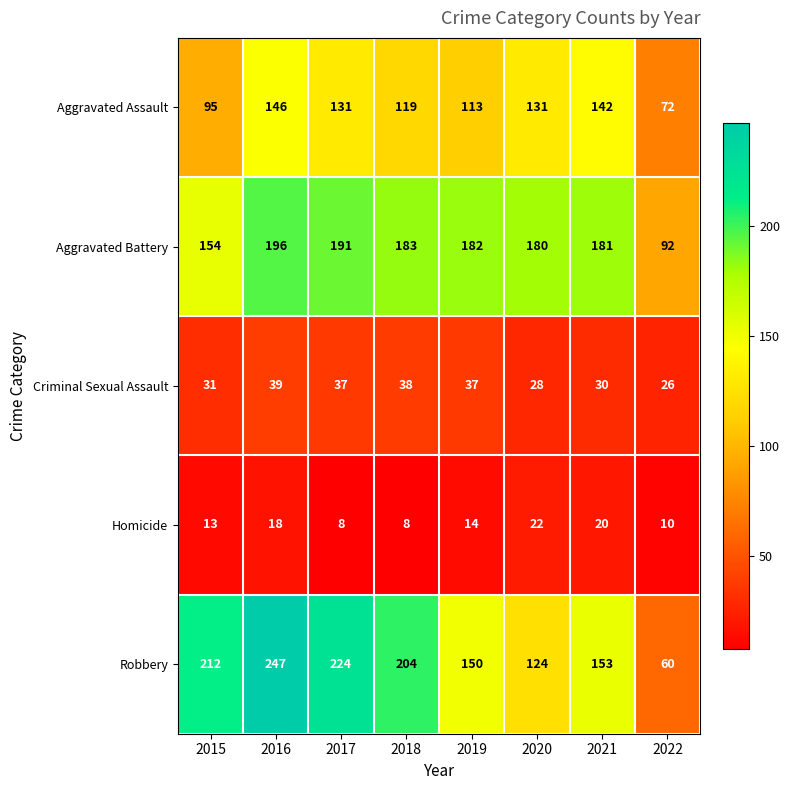

Which category has the highest value across all series?

2016